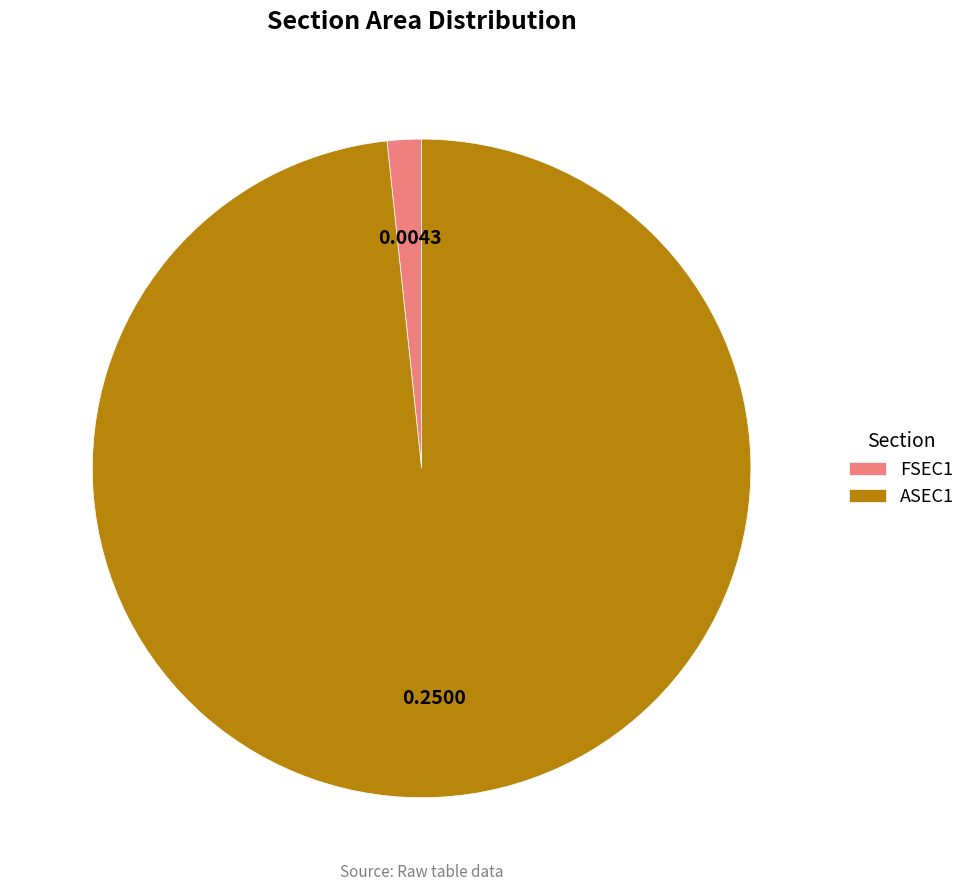

Between ASEC1 and FSEC1, which is larger?

ASEC1